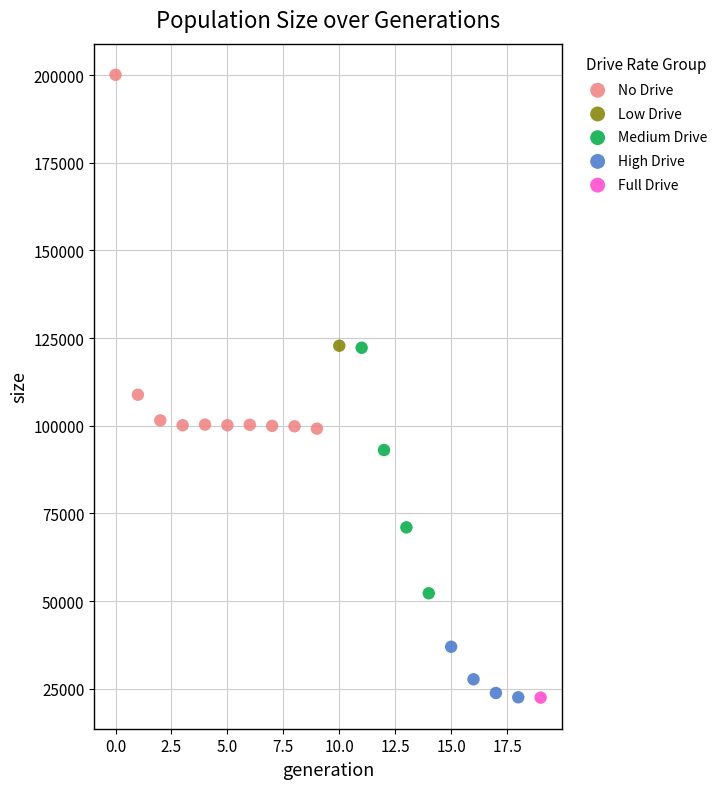

What are all the series names shown in the legend?

No Drive, Low Drive, Medium Drive, High Drive, Full Drive